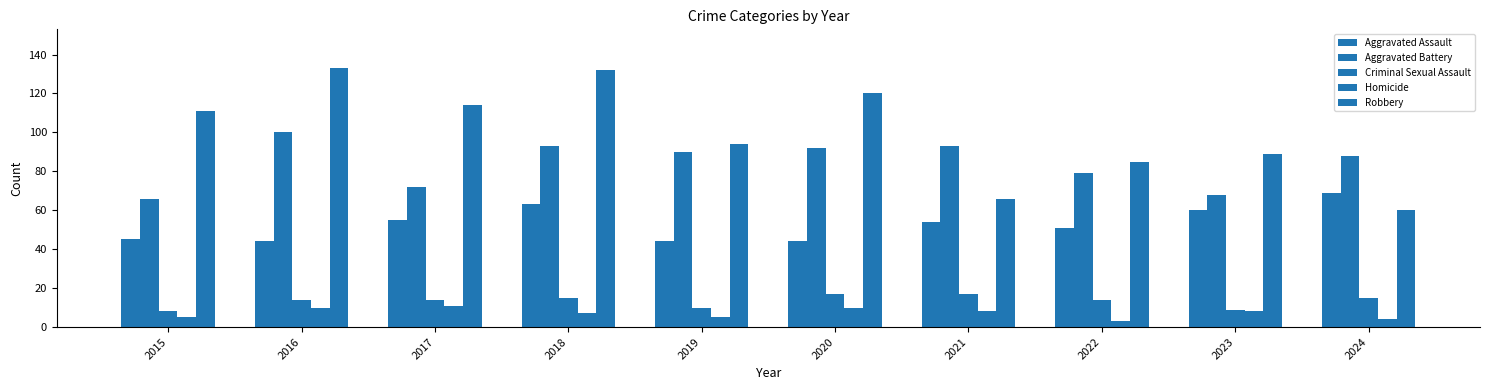

Reading left to right, list all the values displayed in this chart.

Aggravated Assault: 2015=45	2016=44	2017=55	2018=63	2019=44	2020=44	2021=54	2022=51	2023=60	2024=69
Aggravated Battery: 2015=66	2016=100	2017=72	2018=93	2019=90	2020=92	2021=93	2022=79	2023=68	2024=88
Criminal Sexual Assault: 2015=8	2016=14	2017=14	2018=15	2019=10	2020=17	2021=17	2022=14	2023=9	2024=15
Homicide: 2015=5	2016=10	2017=11	2018=7	2019=5	2020=10	2021=8	2022=3	2023=8	2024=4
Robbery: 2015=111	2016=133	2017=114	2018=132	2019=94	2020=120	2021=66	2022=85	2023=89	2024=60